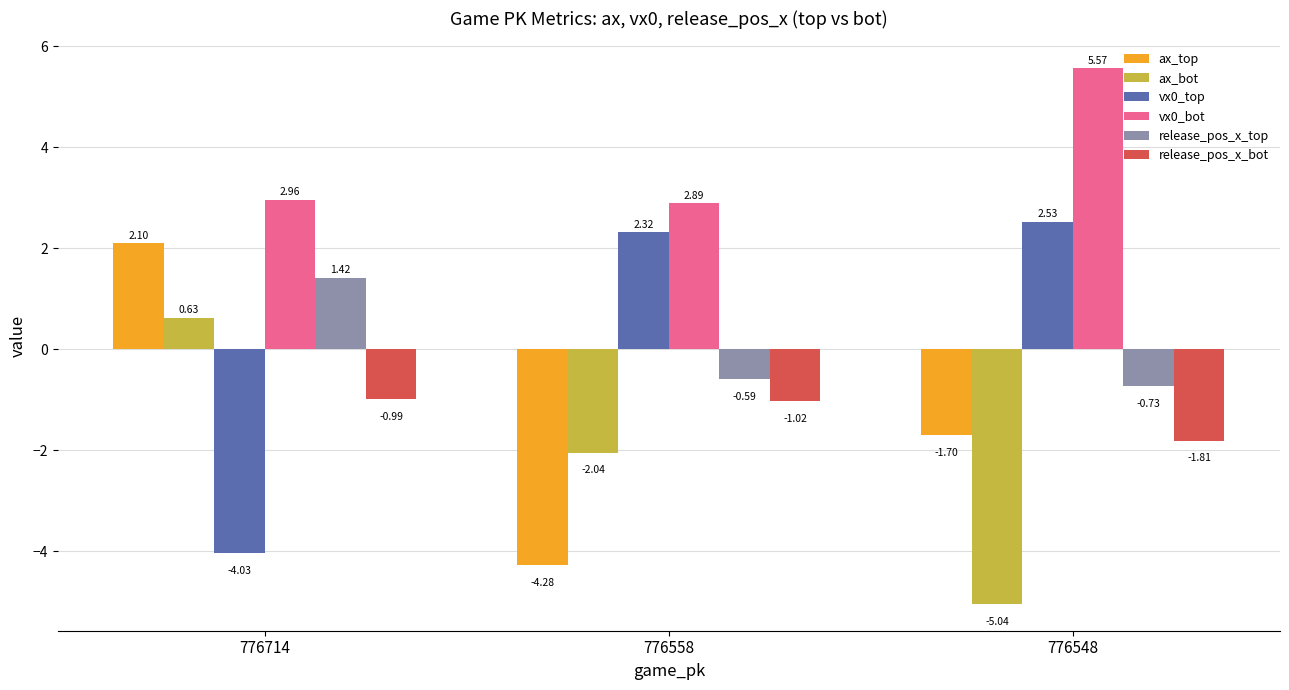

Where is ax_bot nearest to the value -2?

776558